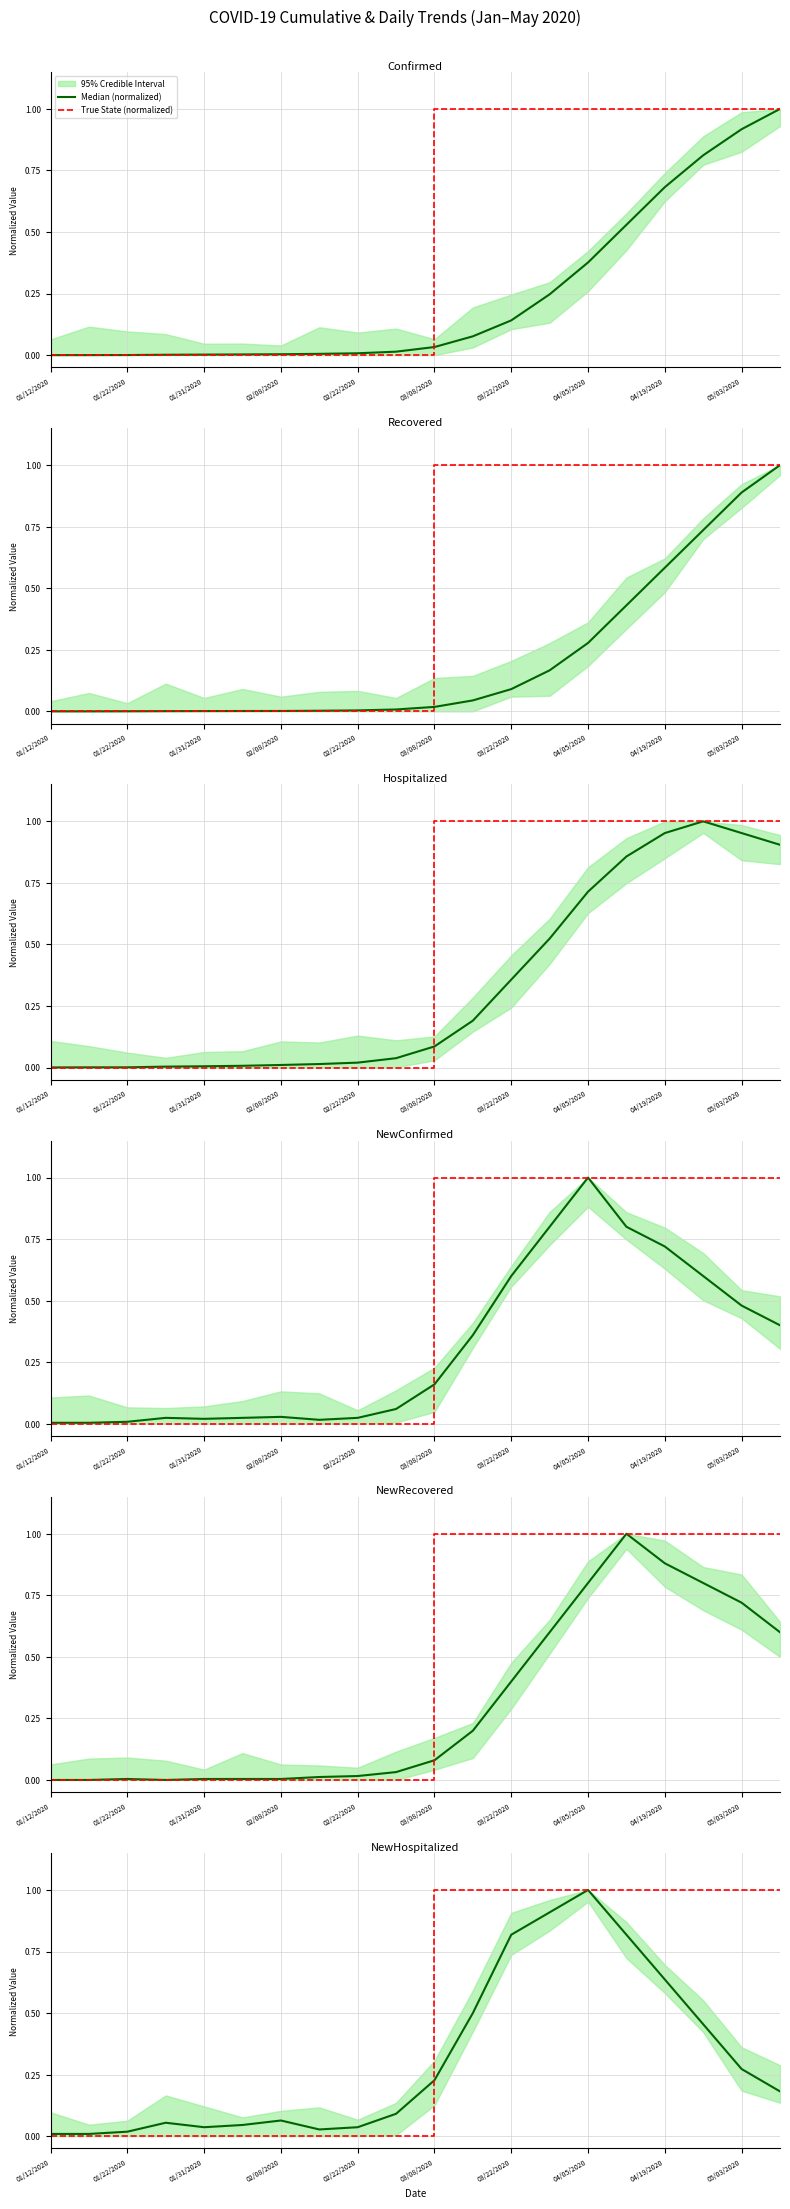

Which has a higher value, 15 or 13?

13